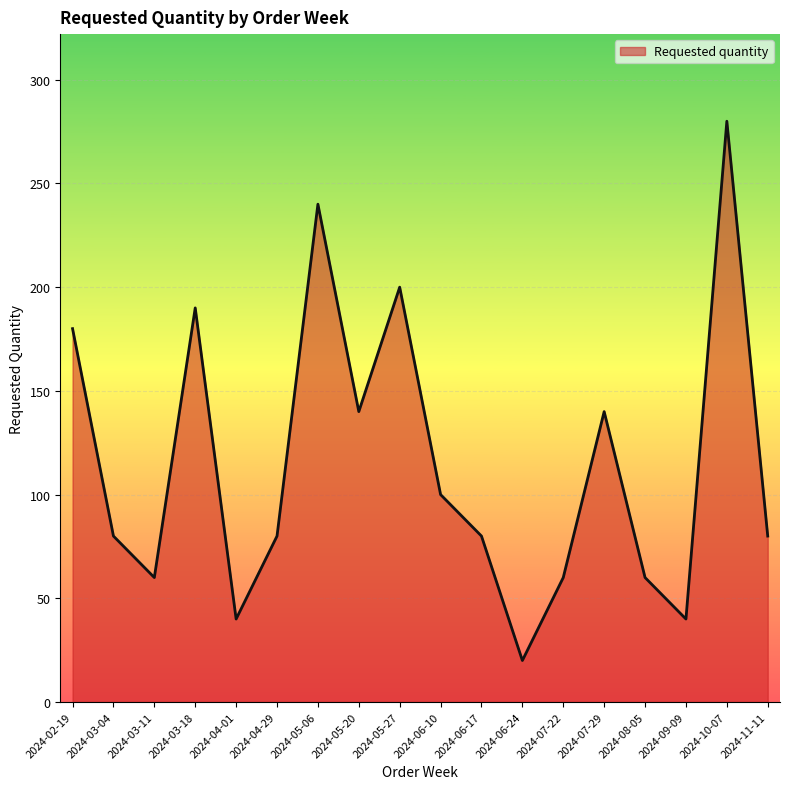

What is the change in value from 2024-03-11 to 2024-06-10?

+40